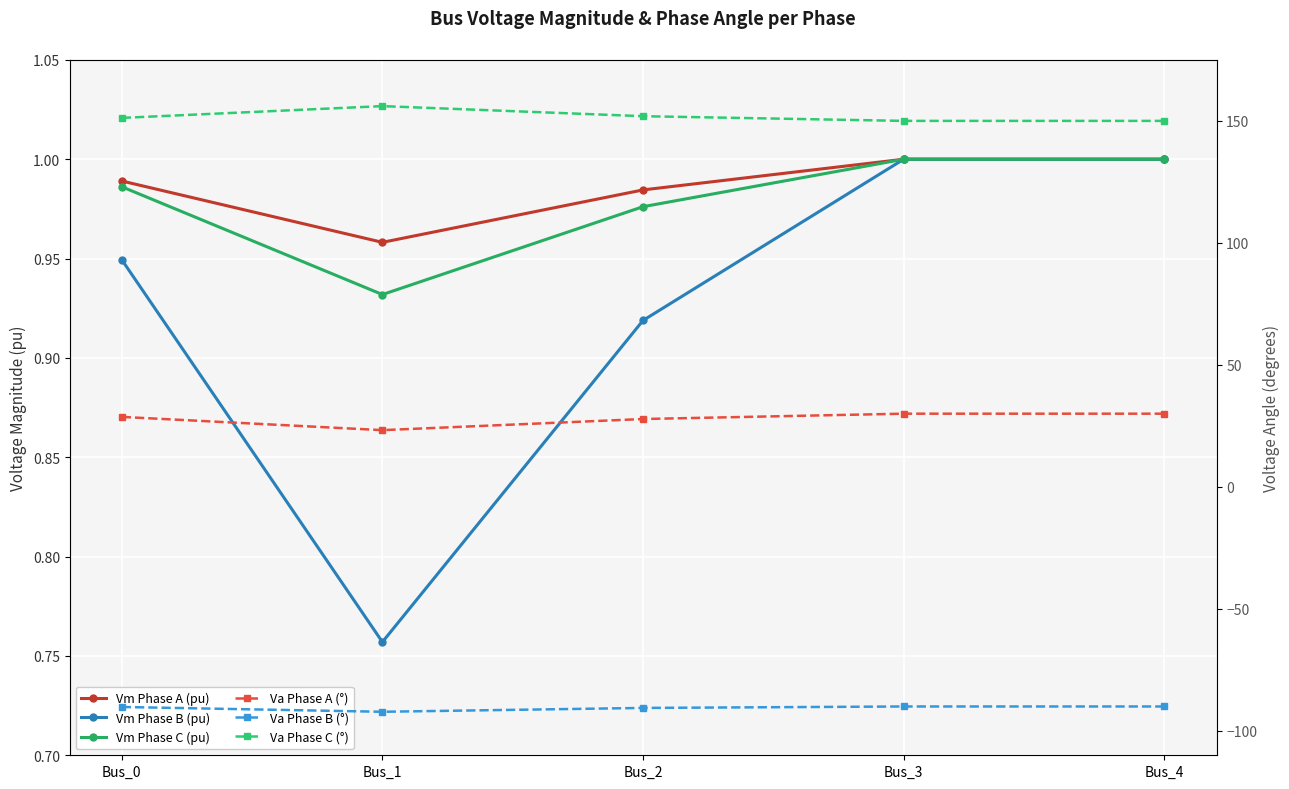

How many data points does each series have?

5